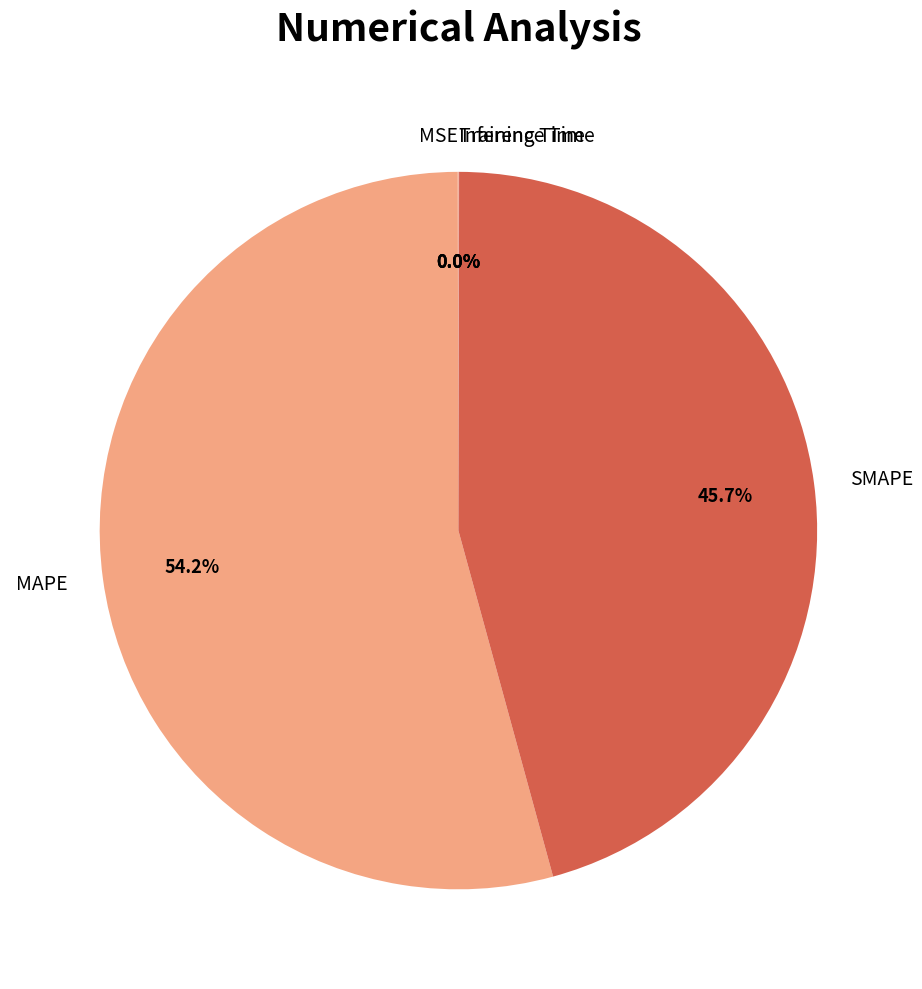

Does MAPE represent more than half of the total?

Yes